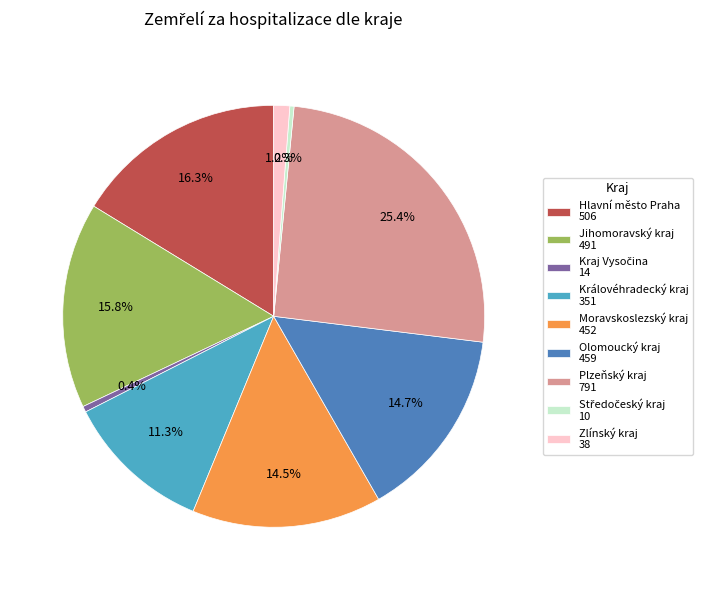

To the nearest percent, what percentage of the pie is Zlínský kraj?

1%